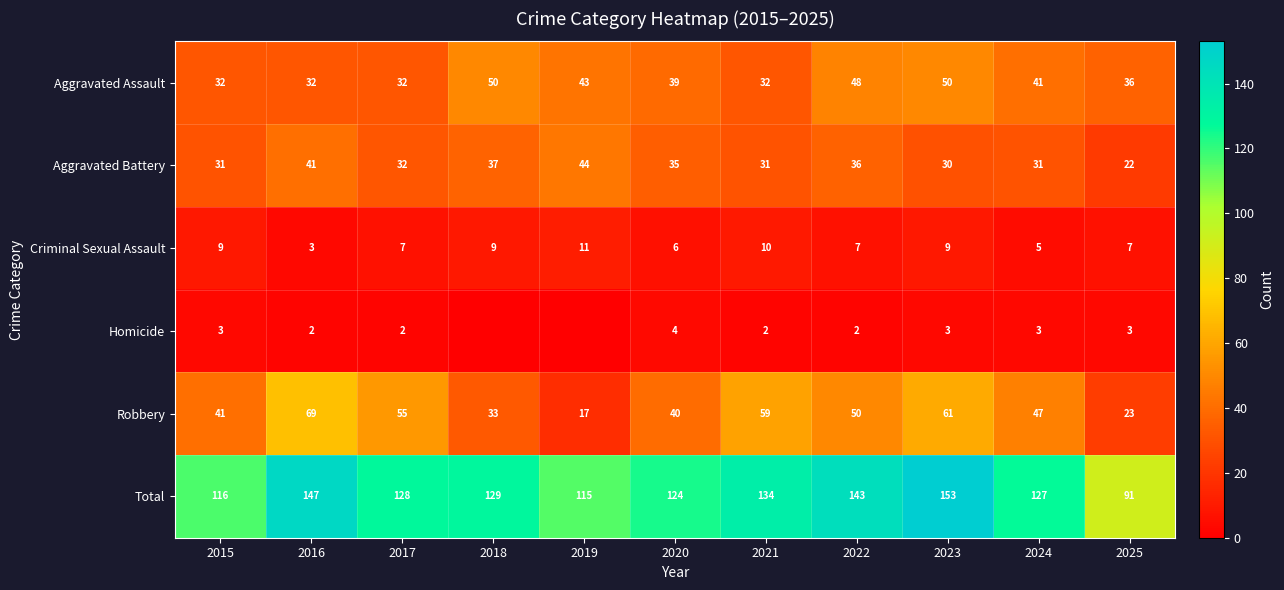

What is the maximum value for Aggravated Battery?

44